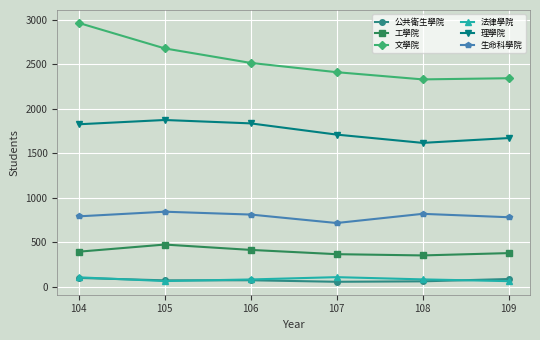

Which series has the widest spread of values?

文學院